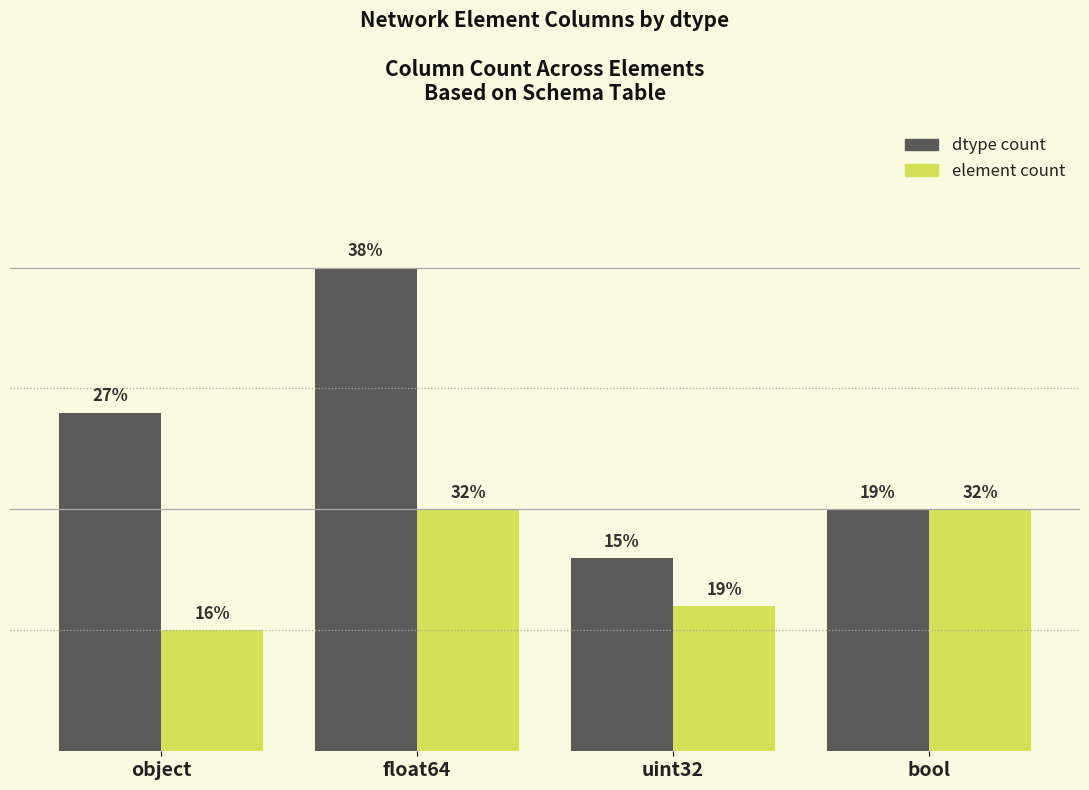

Reading left to right, extract all data points from this chart.

dtype count: 14	20	8	10
element count: 5	10	6	10